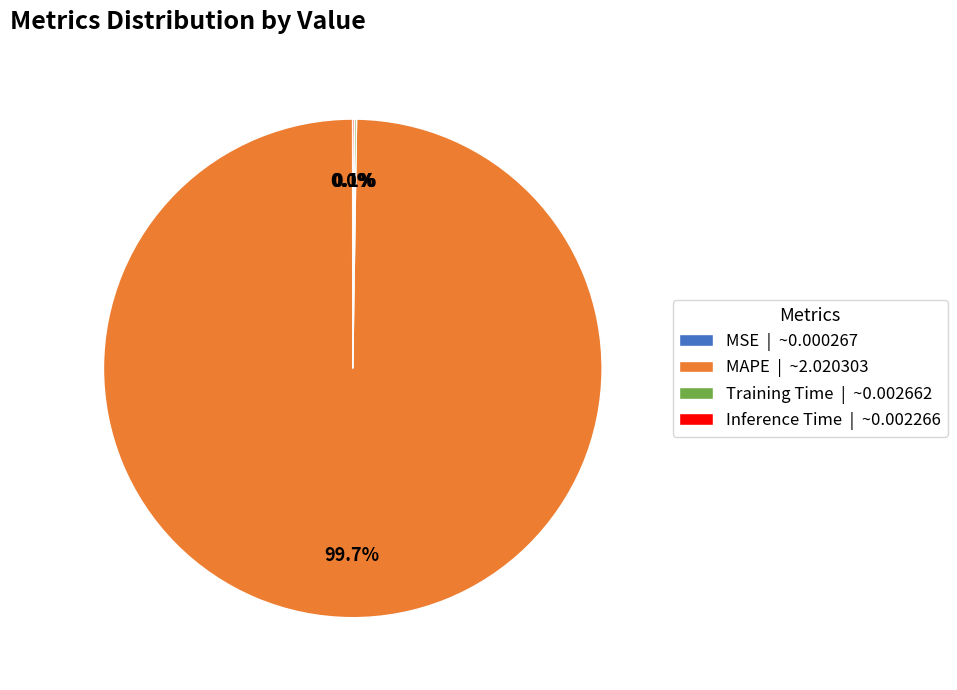

Is there a majority slice in this chart?

Yes